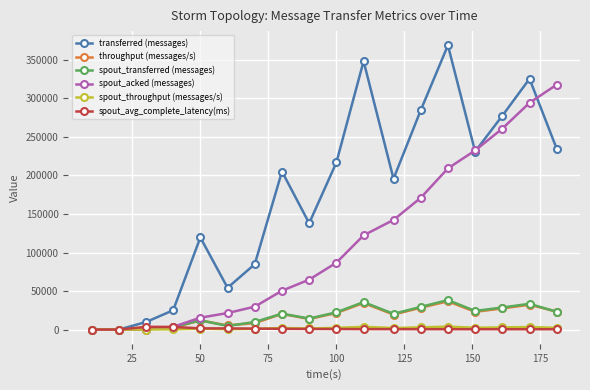

What is the difference between the maximum and second lowest values in the spout_acked (messages) series?

317840.0